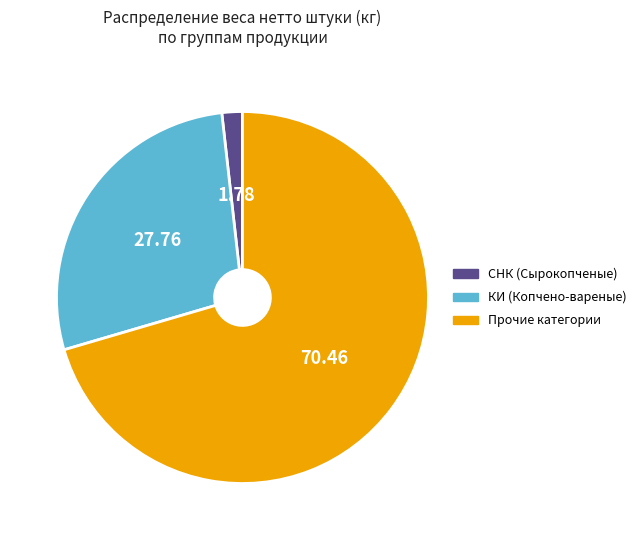

Is the sum of КИ (Копчено-вареные) and СНК (Сырокопченые) greater than half?

No